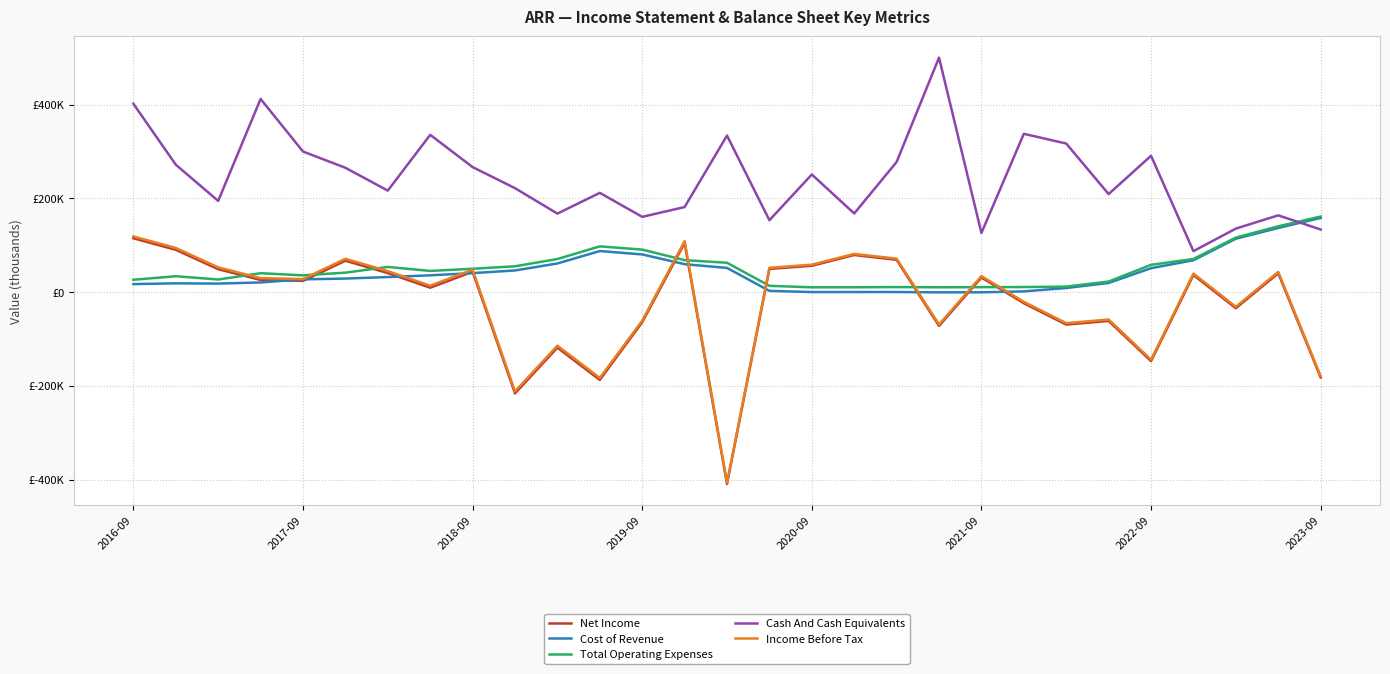

What is the difference between the maximum and second lowest values in the Total Operating Expenses series?

150900